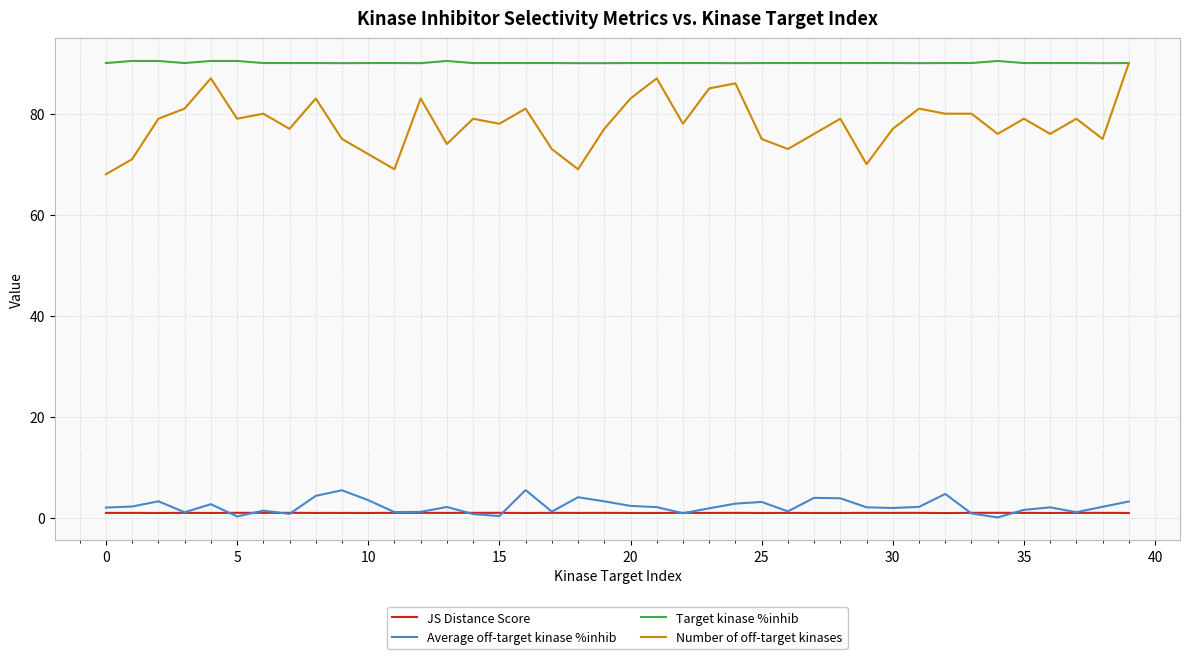

What is the difference between the maximum and minimum values in the Number of off-target kinases series?

22.0